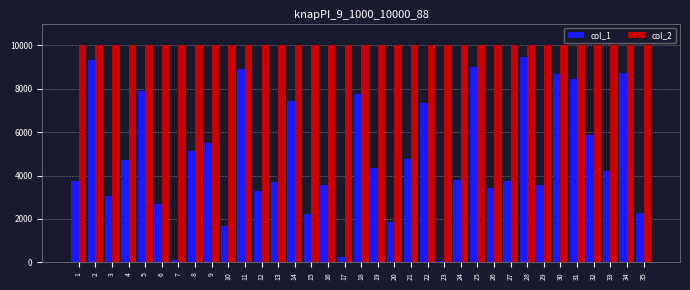

What is the total value across all series at 19?

14363